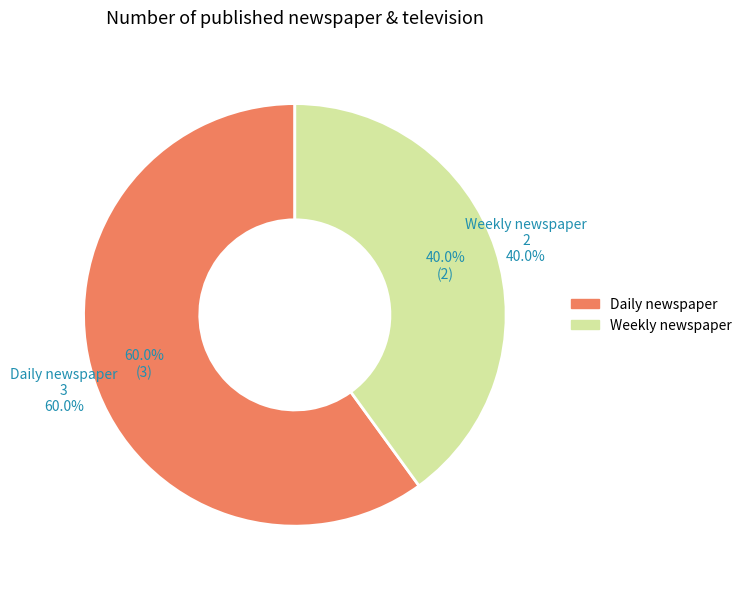

How many segments does this pie chart have?

2